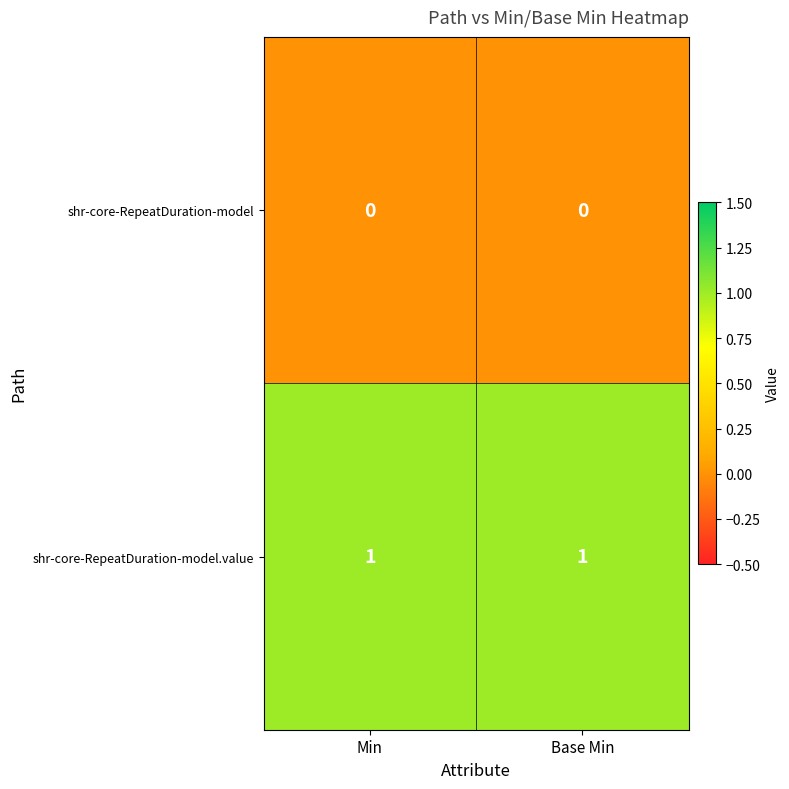

Rank the series at Min from lowest to highest value.

shr-core-RepeatDuration-model, shr-core-RepeatDuration-model.value